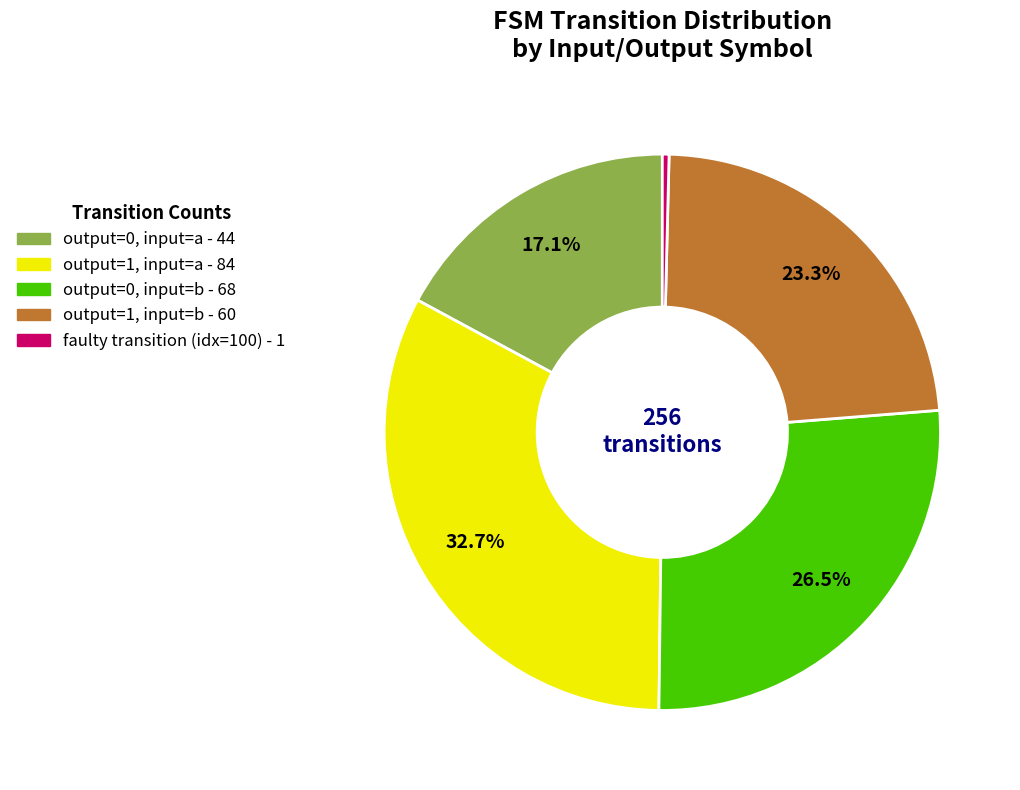

Count the number of slices in the pie.

5